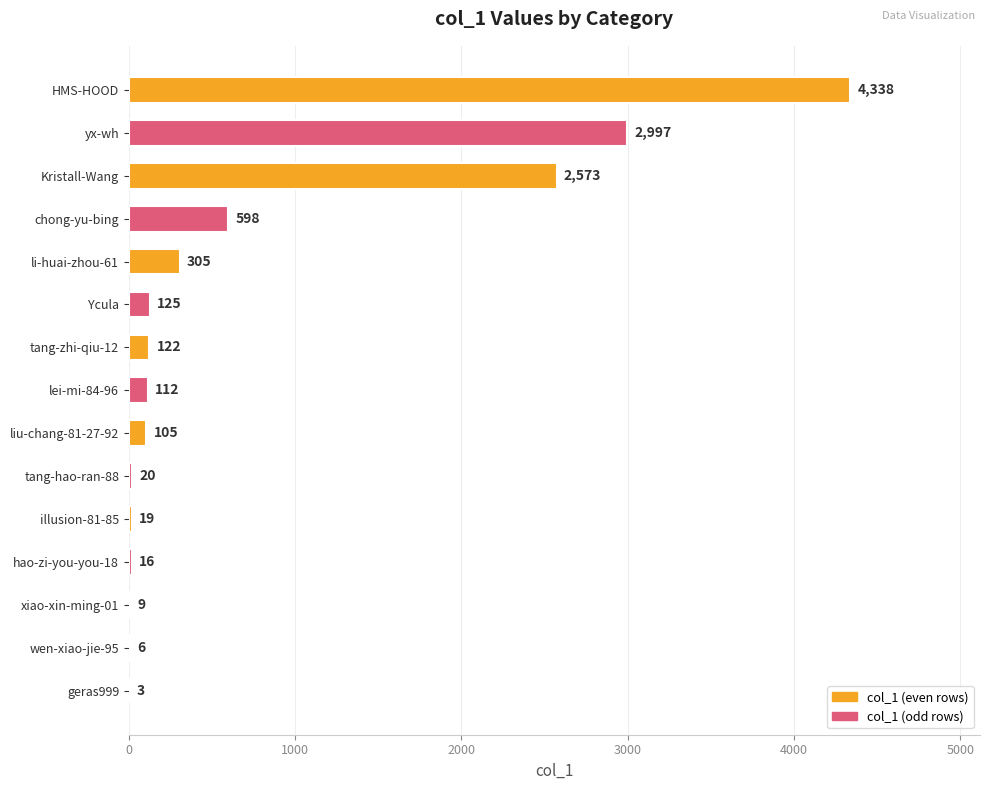

Which label corresponds to the largest value in the chart?

HMS-HOOD